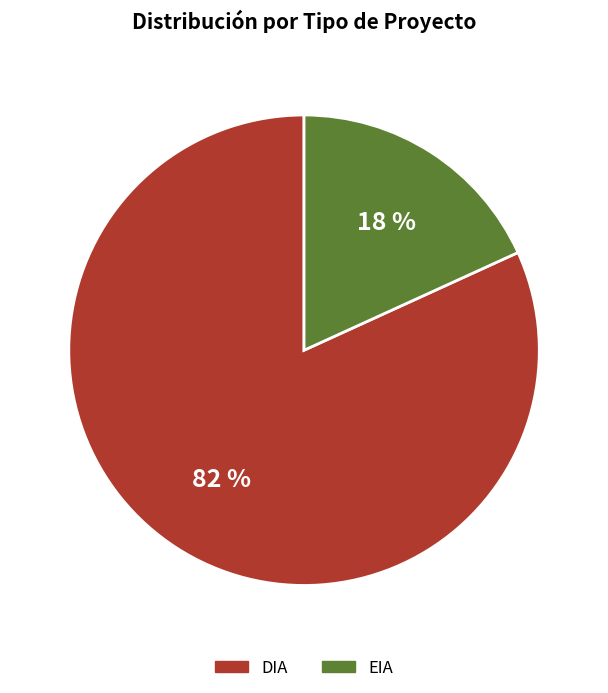

Is there any slice that represents more than half of the pie?

Yes